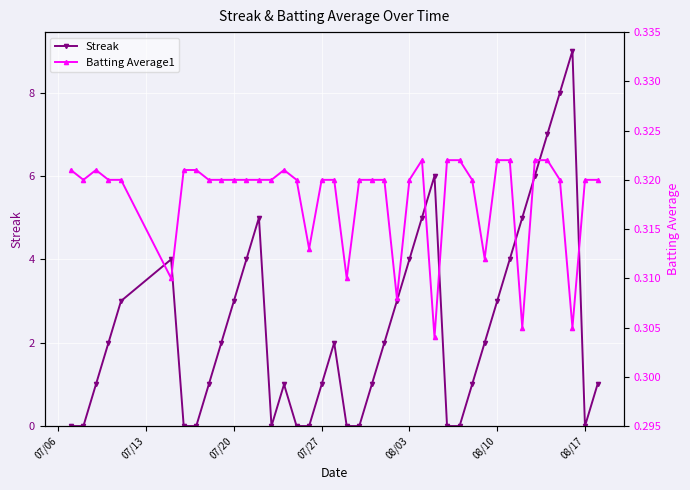

What is the average value of the Batting Average1 series?

0.3